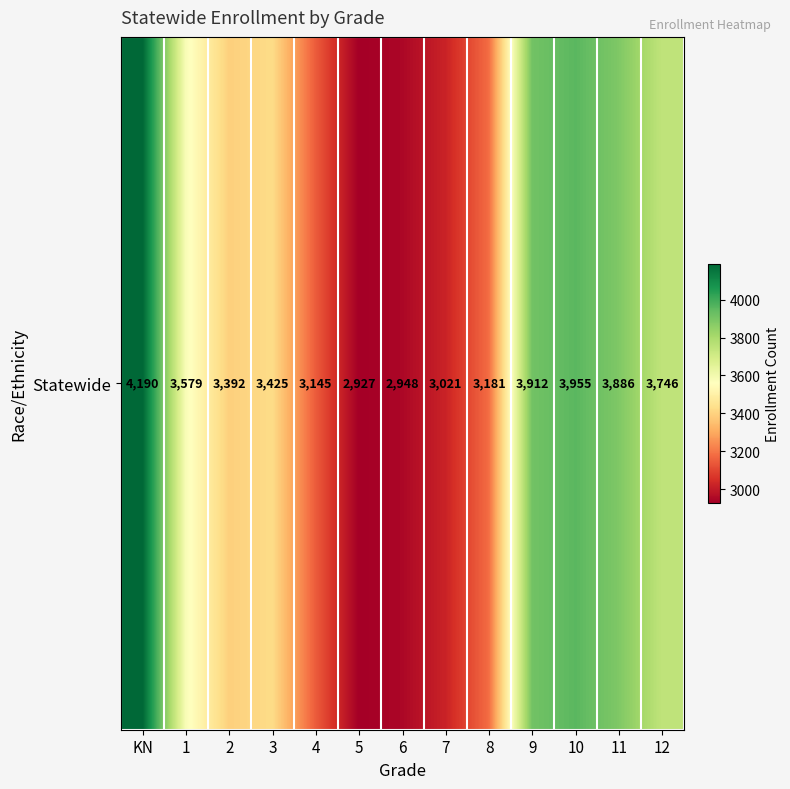

List the labels in order of value, smallest first.

5, 6, 7, 4, 8, 2, 3, 1, 12, 11, 9, 10, KN